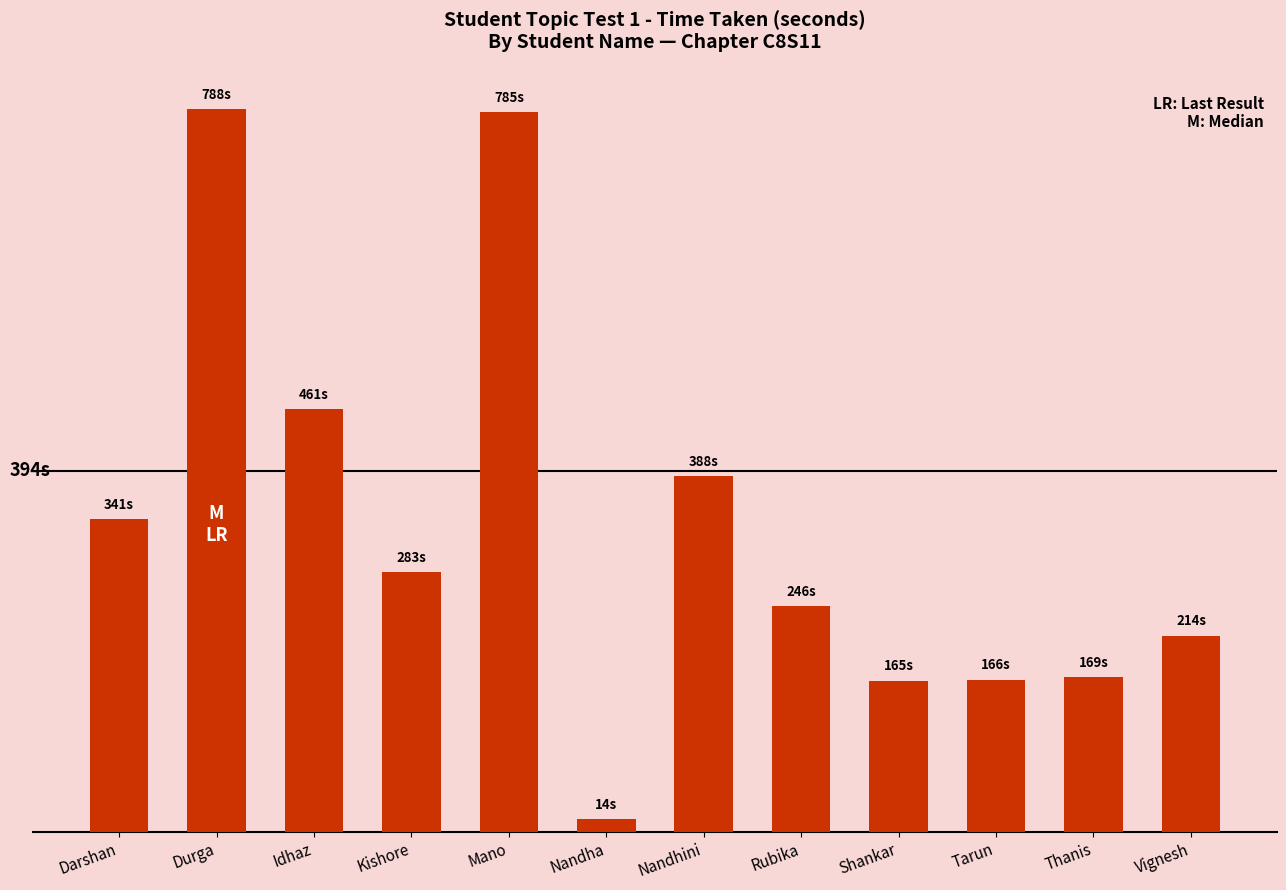

What is the change in value from Kishore to Vignesh?

-69